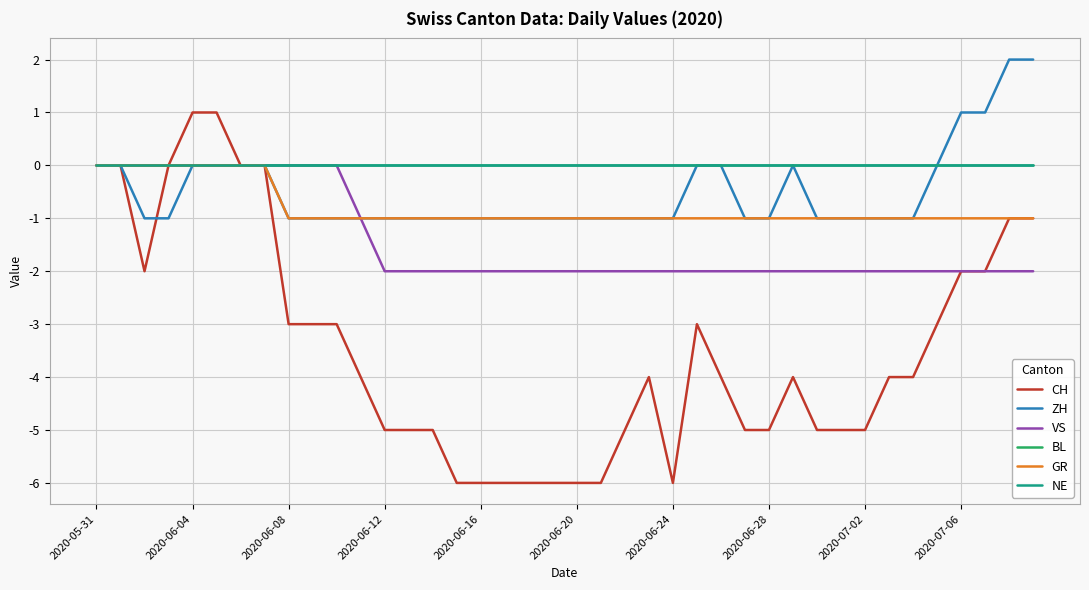

What is the smallest value displayed?

-6